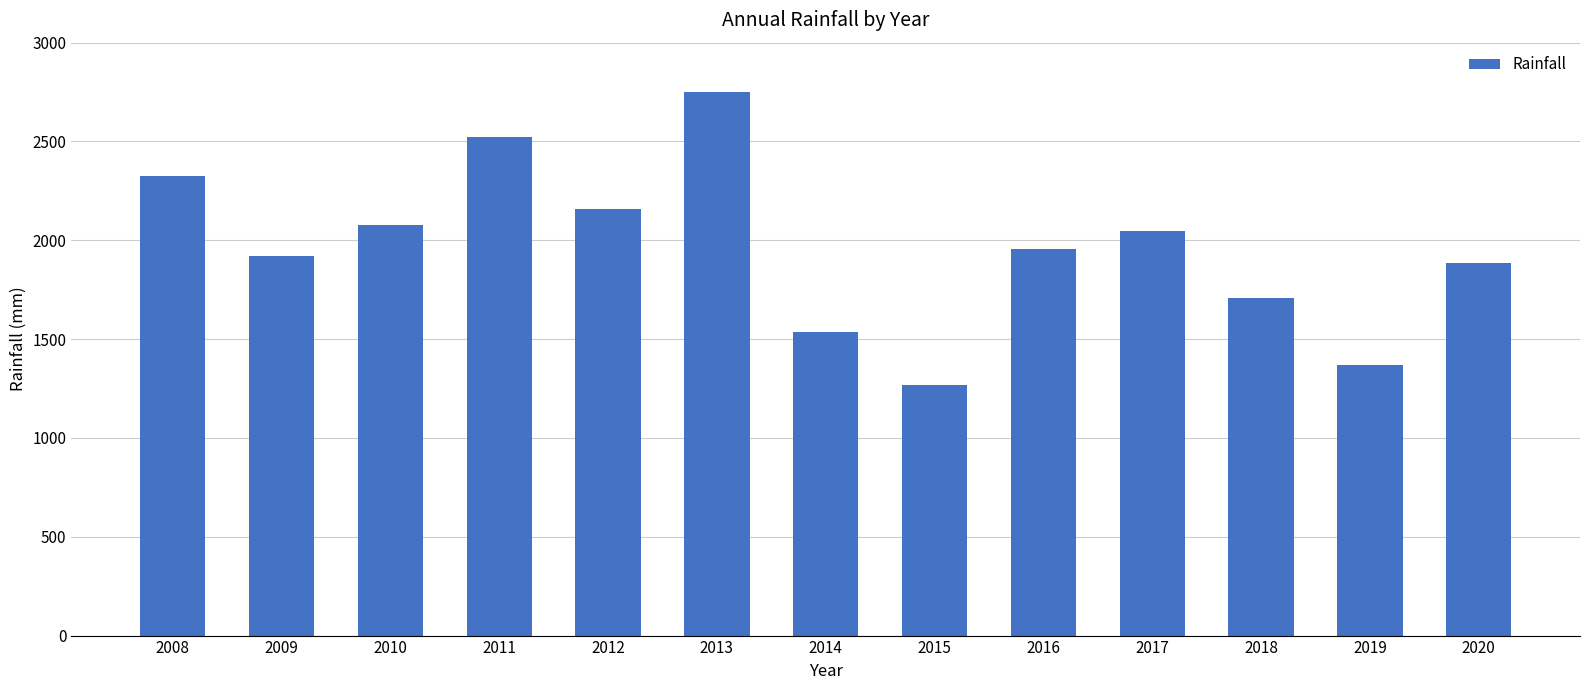

What is the maximum value shown in the chart?

2748.4